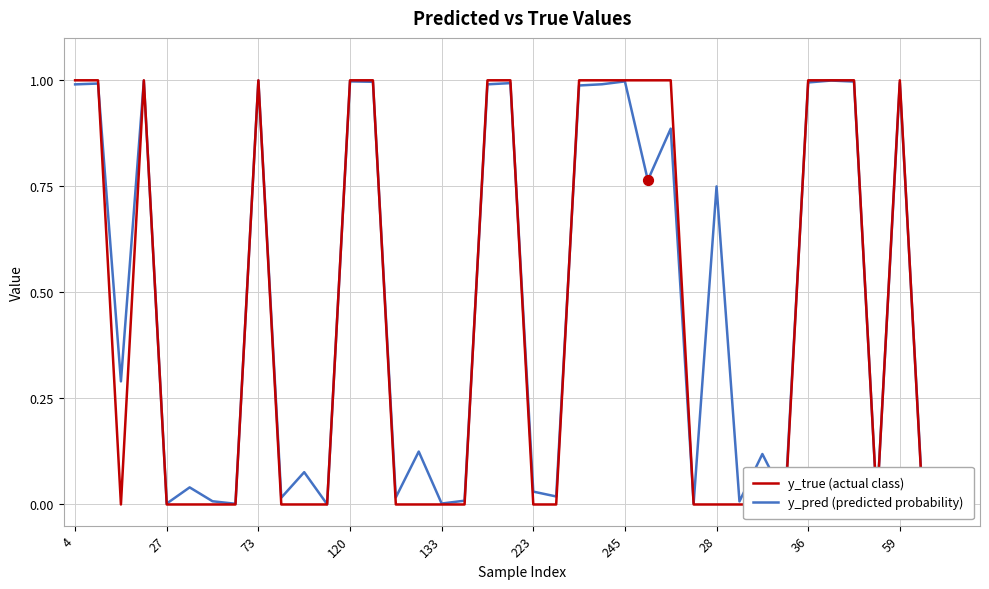

Which series has the largest Y range (max minus min)?

y_true (actual class)